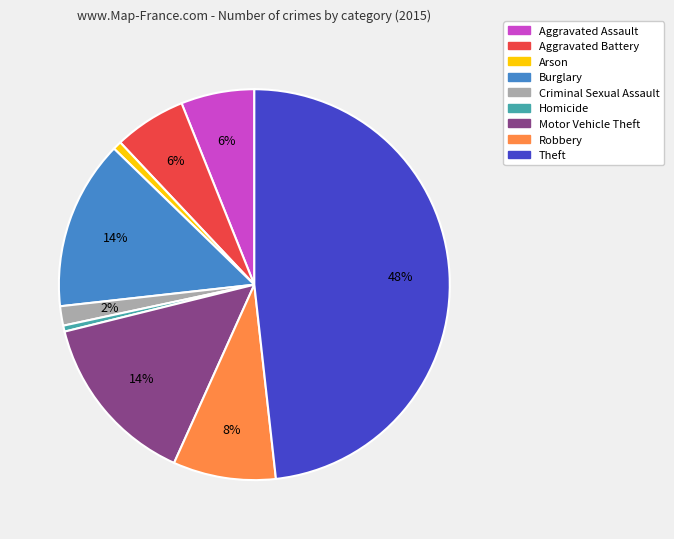

Is the sum of Aggravated Battery and Robbery greater than half?

No